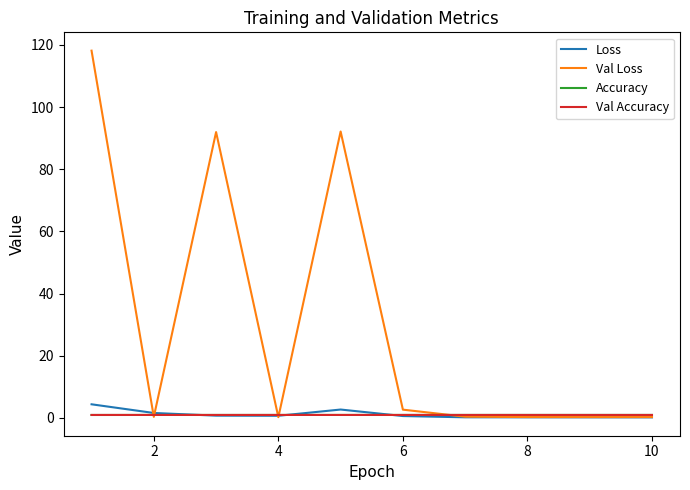

How many lines are shown in the chart?

4